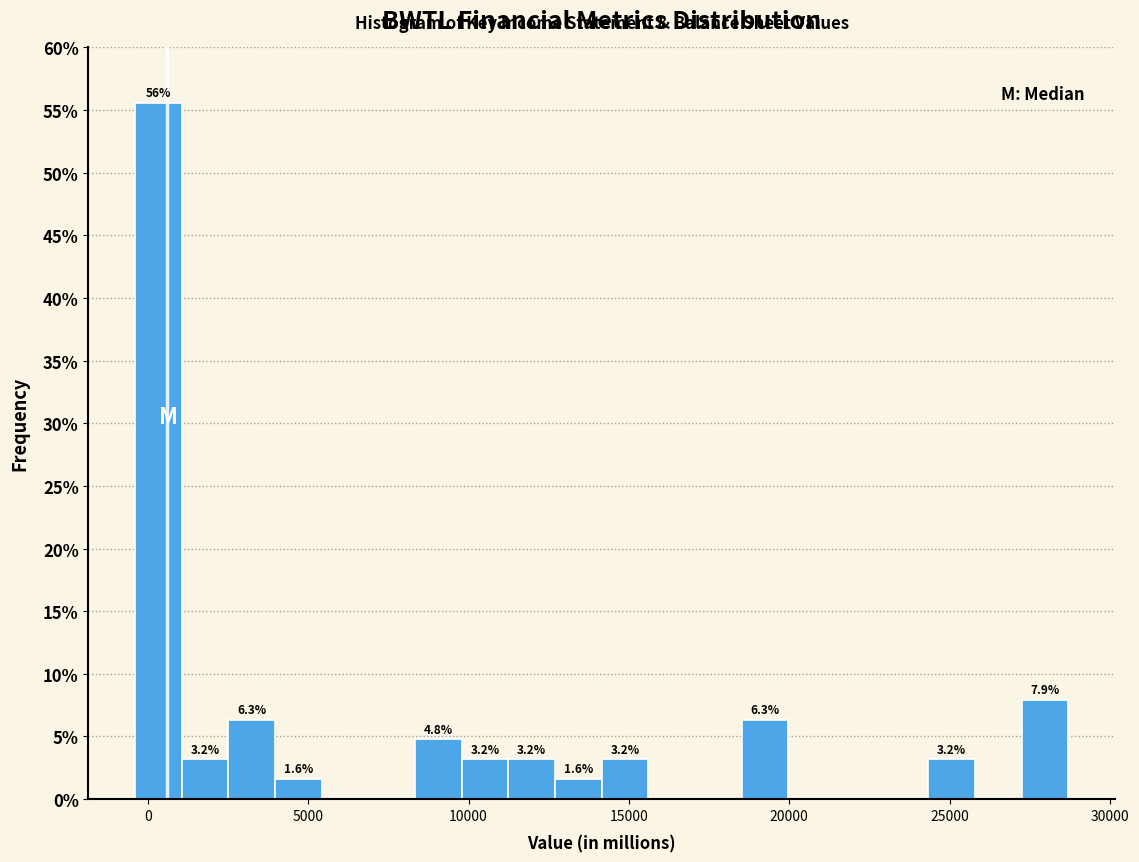

Around what value on the x-axis is the tallest bar? Give the approximate position of its centre, as read against the axis.

500